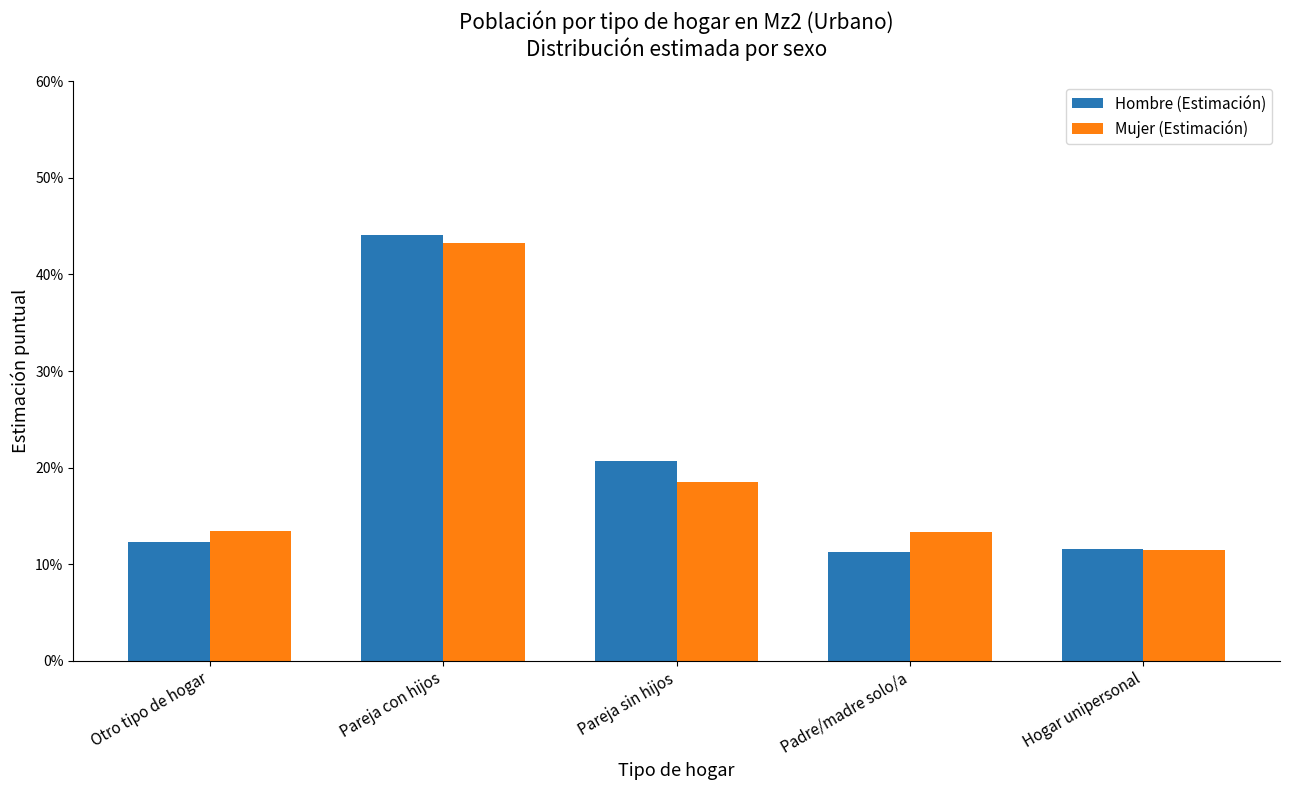

Reading left to right, list all the values displayed in this chart.

Hombre (Estimación): 0.1	0.4	0.2	0.1	0.1
Mujer (Estimación): 0.1	0.4	0.2	0.1	0.1